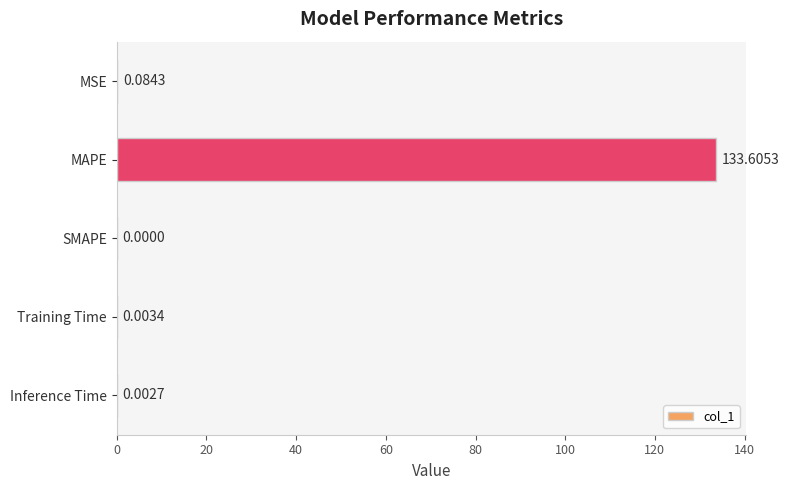

At which category does the chart reach its peak across all series?

MAPE